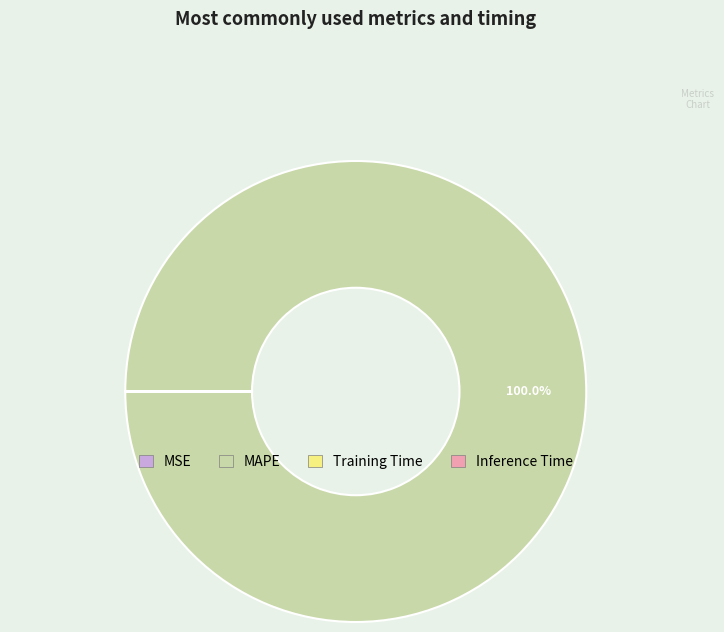

Which slice is the largest?

MAPE